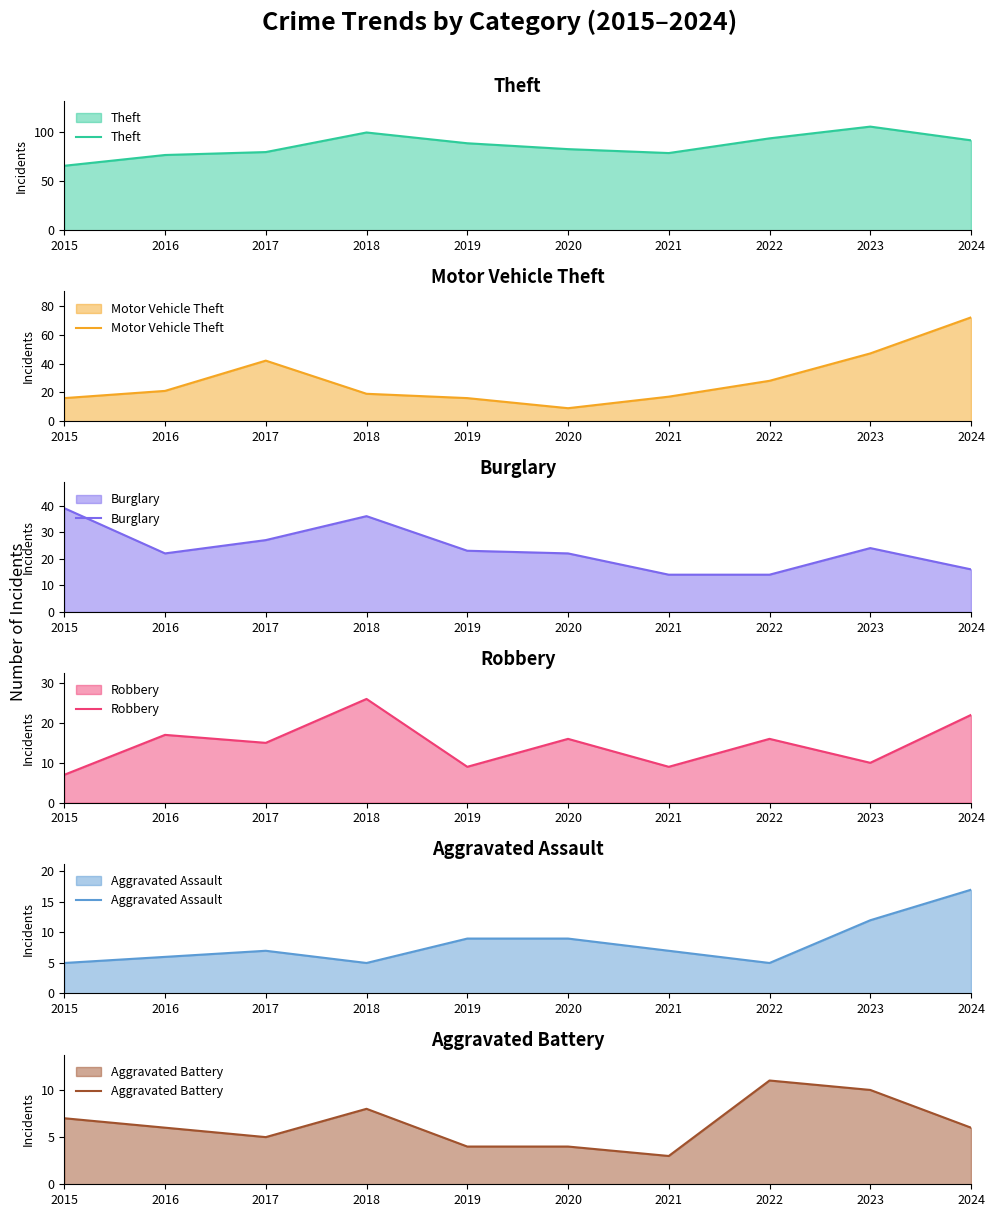

Which series has the widest spread of values?

Motor Vehicle Theft